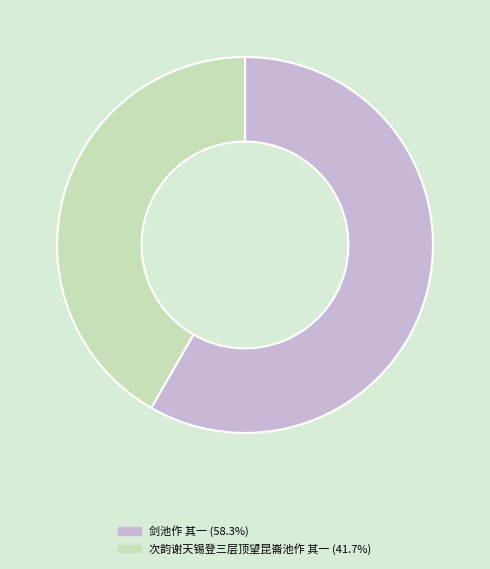

Does 次韵谢天锡登三层顶望昆崙池作 其一 (41.7%) represent more than half of the total?

No